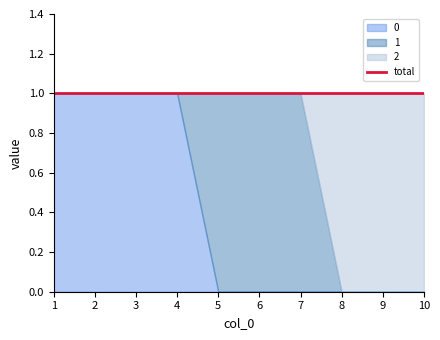

How many data points in 0 are above 0?

4